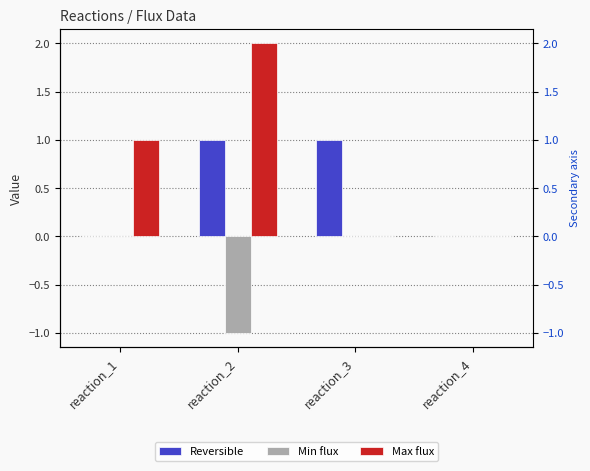

Reading right to left, transcribe all the data shown in this chart.

Reversible: 0	1	1	0
Min flux: 0	0	-1	0
Max flux: 0	0	2	1